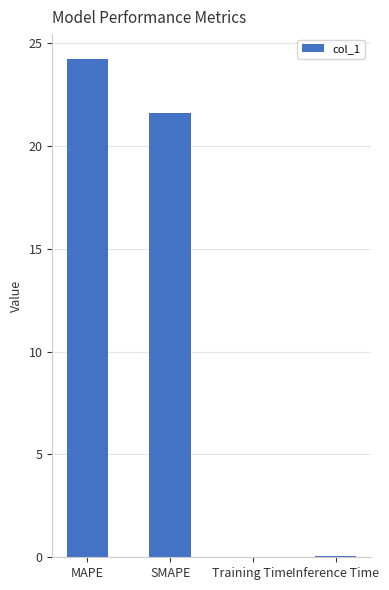

What is the sum of all values?

45.9